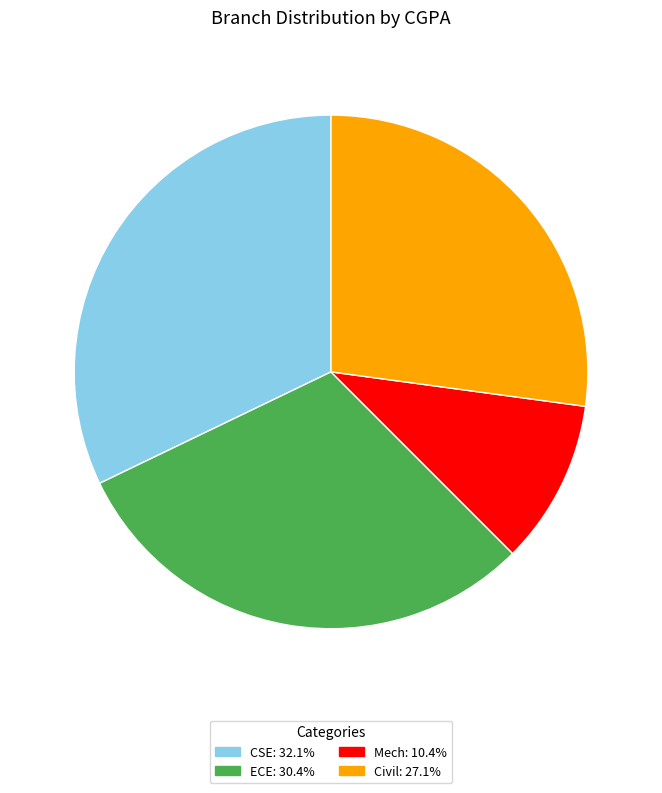

What is the smallest slice in the pie chart?

Mech